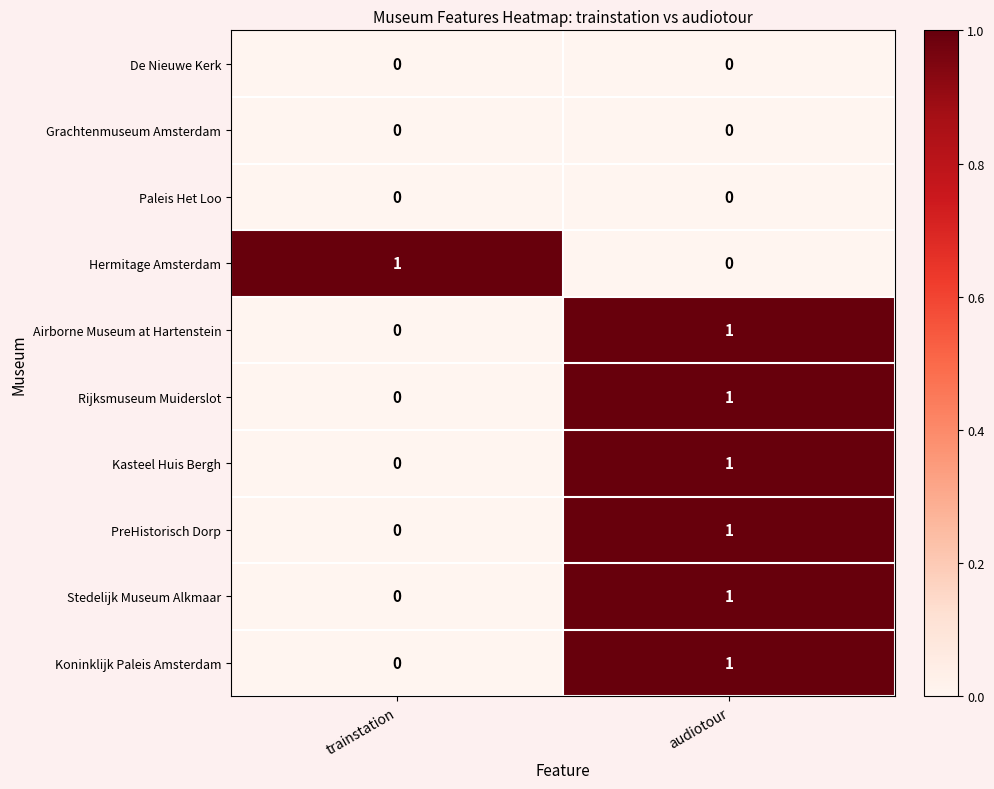

At which label is Rijksmuseum Muiderslot closest to 0?

trainstation